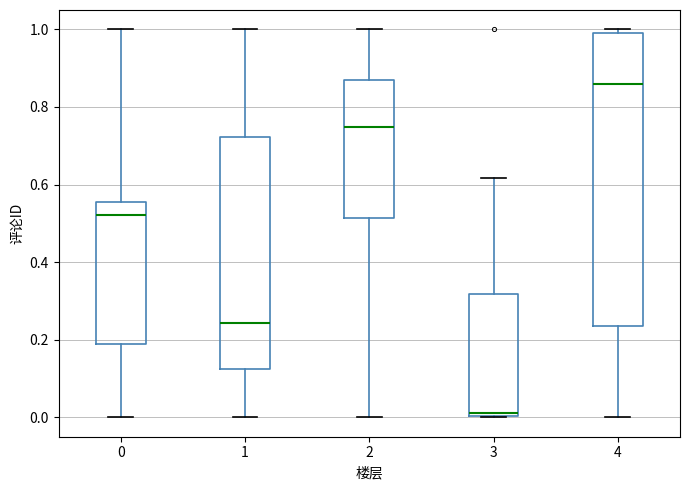

Which box has the highest median line?

4